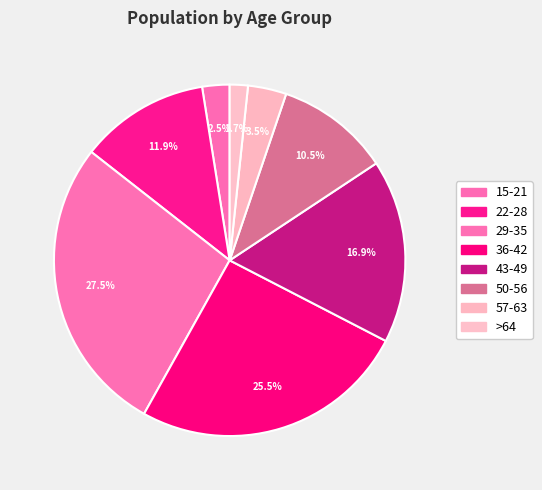

Which slice is the smallest?

>64